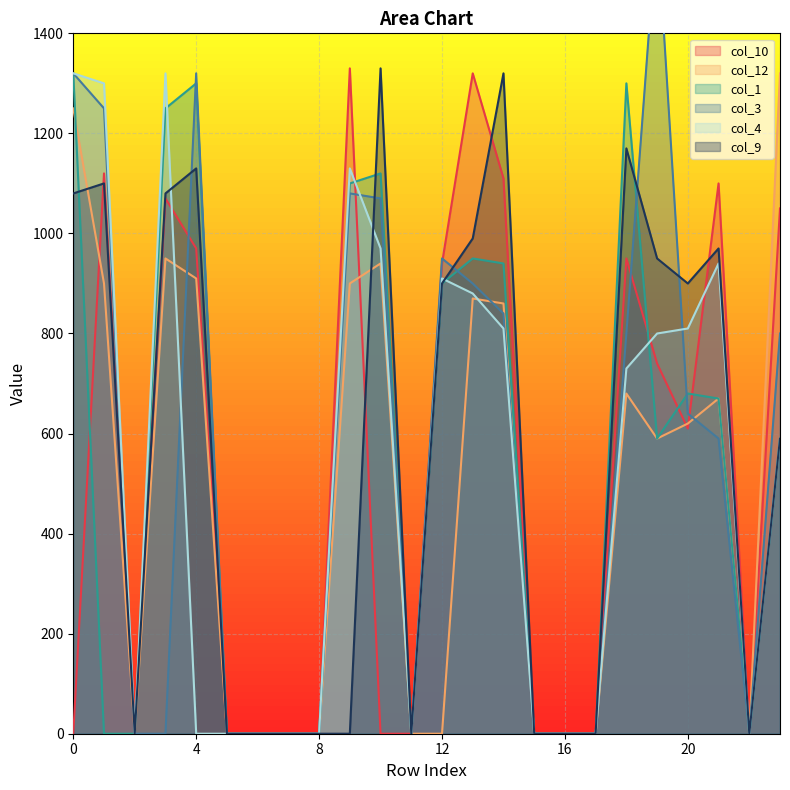

True or false: col_12 has more than 0 interior local peaks.

True